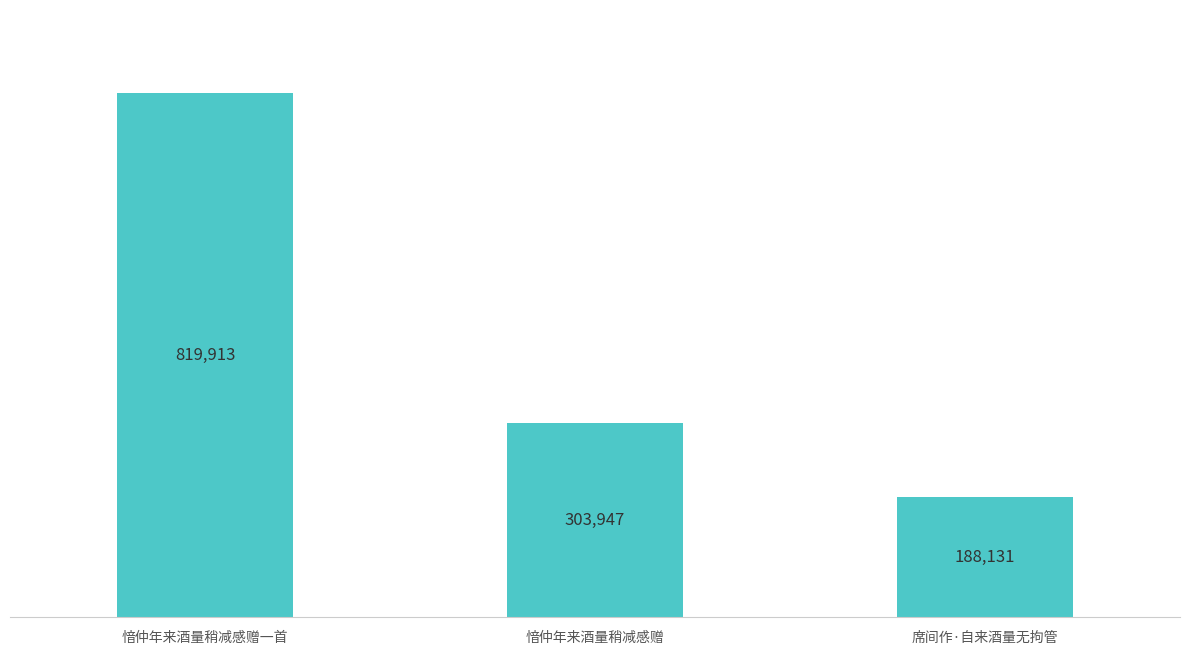

What is the change in value from 愔仲年来酒量稍减感赠一首 to 愔仲年来酒量稍减感赠?

-515966